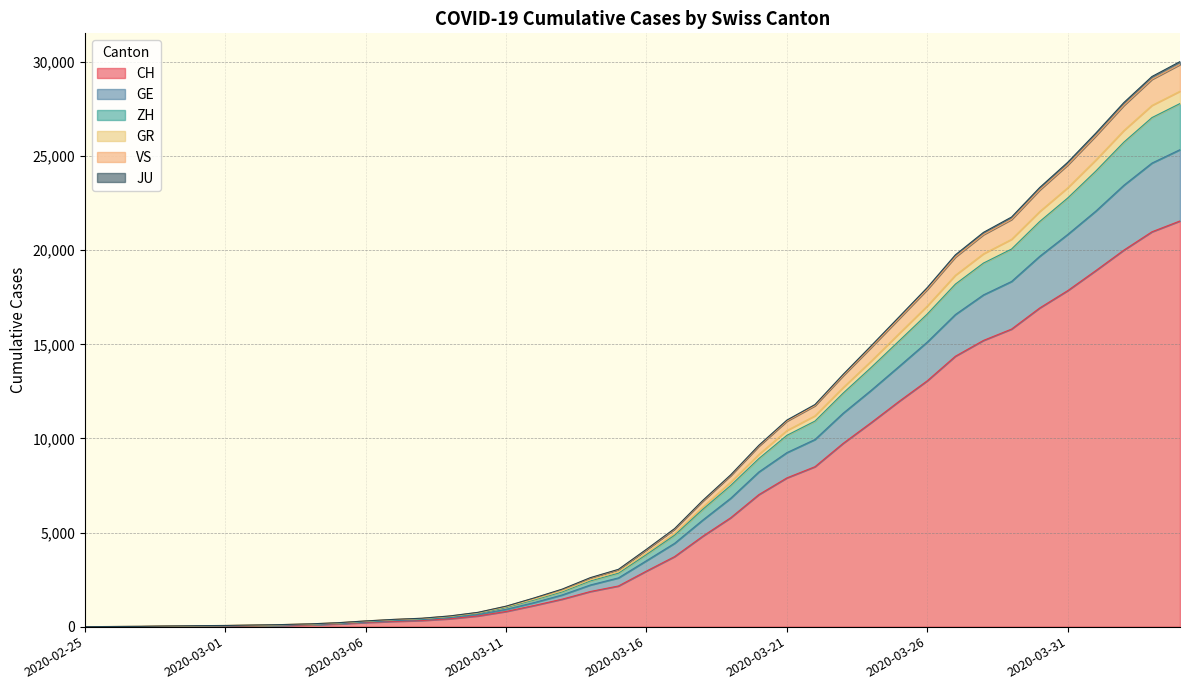

What is the highest value of the CH series?

21554